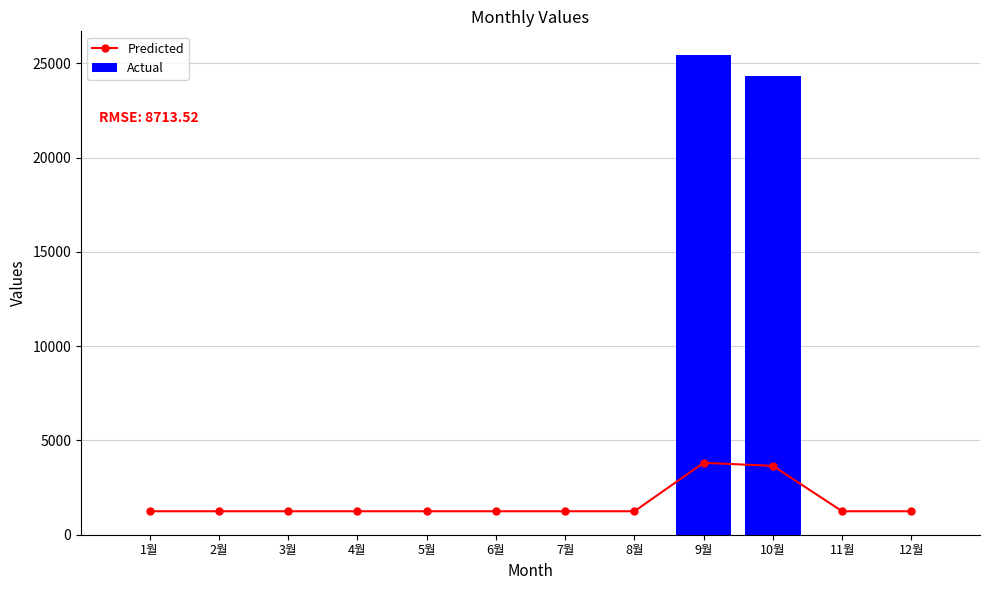

Reading left to right, what are all the values shown in this chart?

Predicted: 1244.5	1244.5	1244.5	1244.5	1244.5	1244.5	1244.5	1244.5	3814.5	3652.5	1244.5	1244.5
Actual: 0.0	0.0	0.0	0.0	0.0	0.0	0.0	0.0	25430.0	24350.0	0.0	0.0